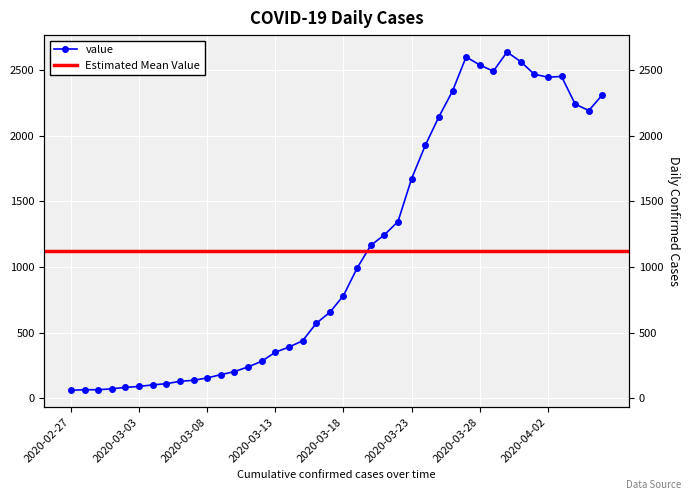

True or false: the data shows 192 at 2020-03-18.

False